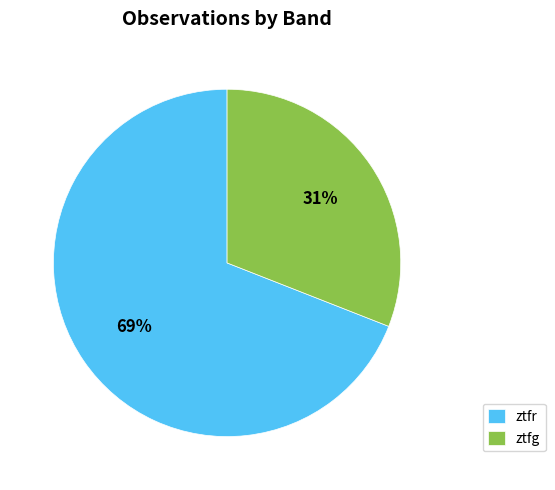

What is the ratio of the value at ztfr to the value at ztfg?

2.2